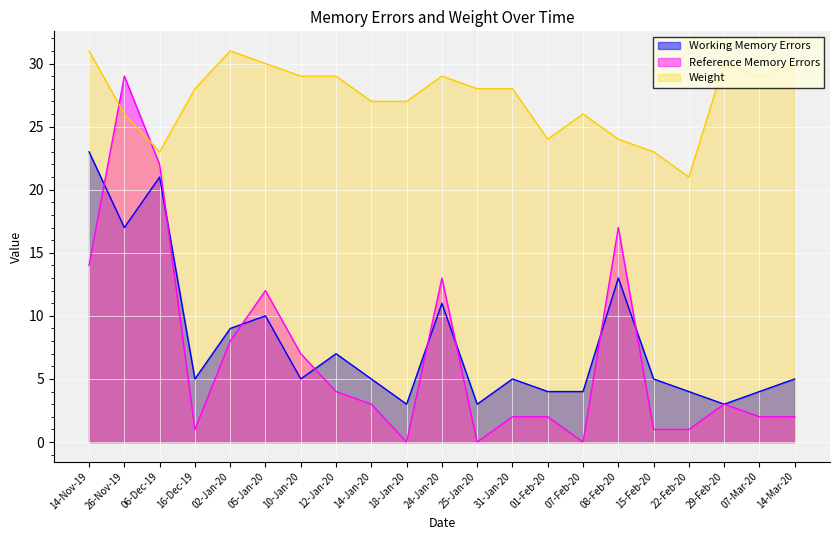

True or false: Reference Memory Errors has a value of 0 at 16-Dec-19.

False